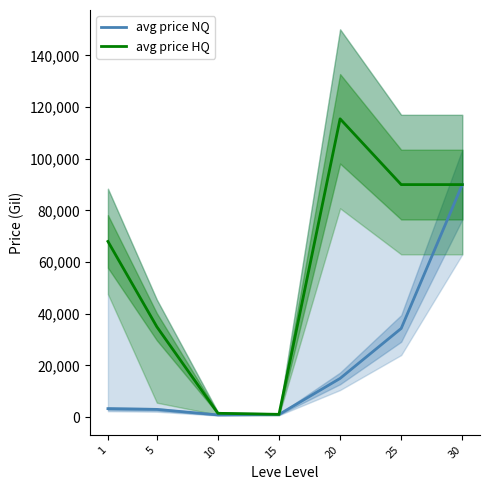

Is this an area chart (filled region under the line)?

No